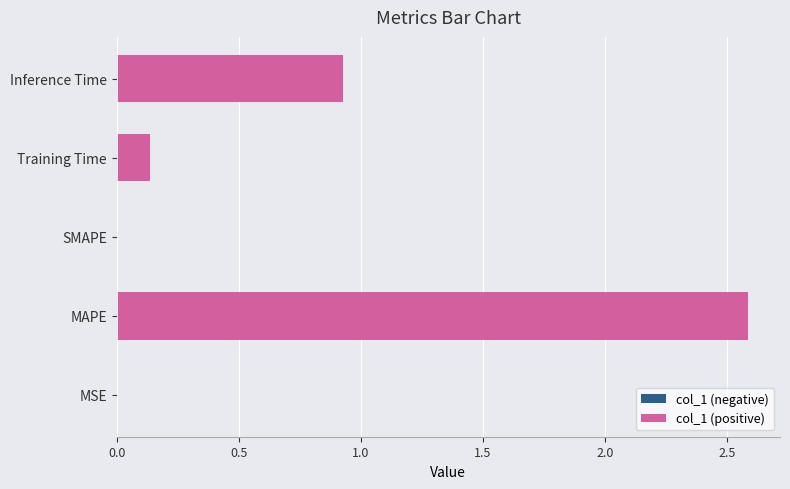

At which label is the value closest to 1?

Inference Time